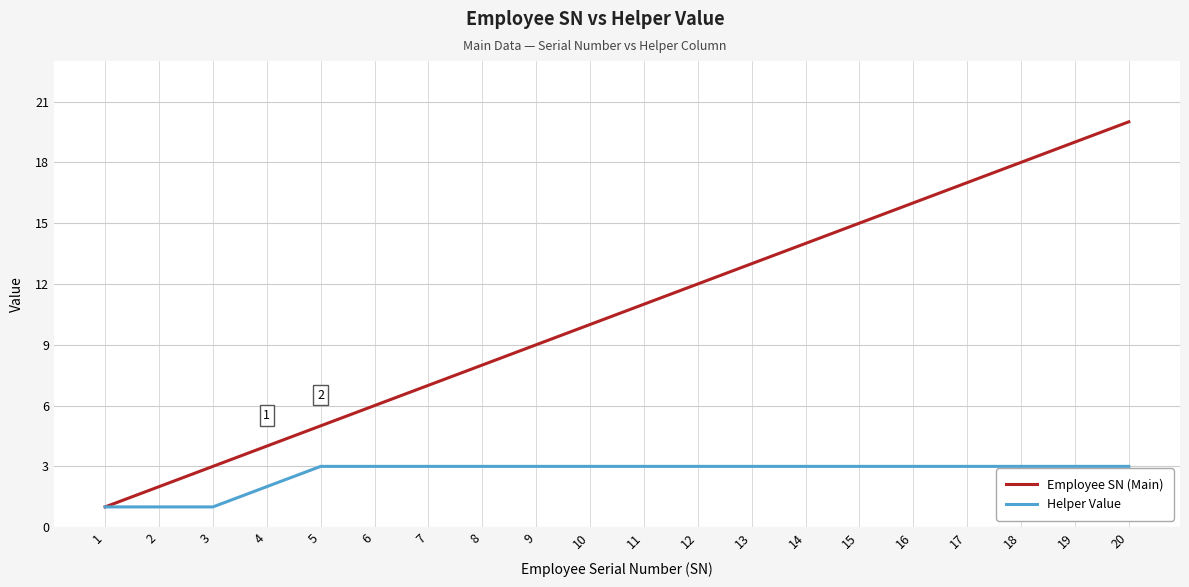

Does the chart display data point markers on the line(s)?

No